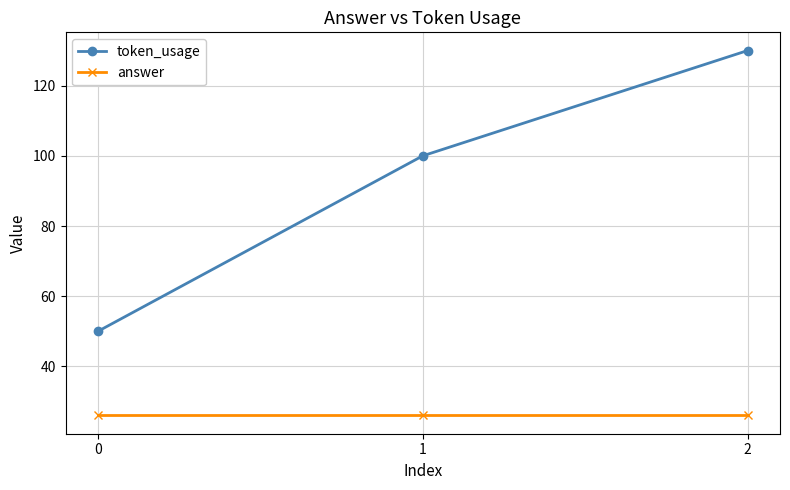

At which category is the sum across all series the highest?

2